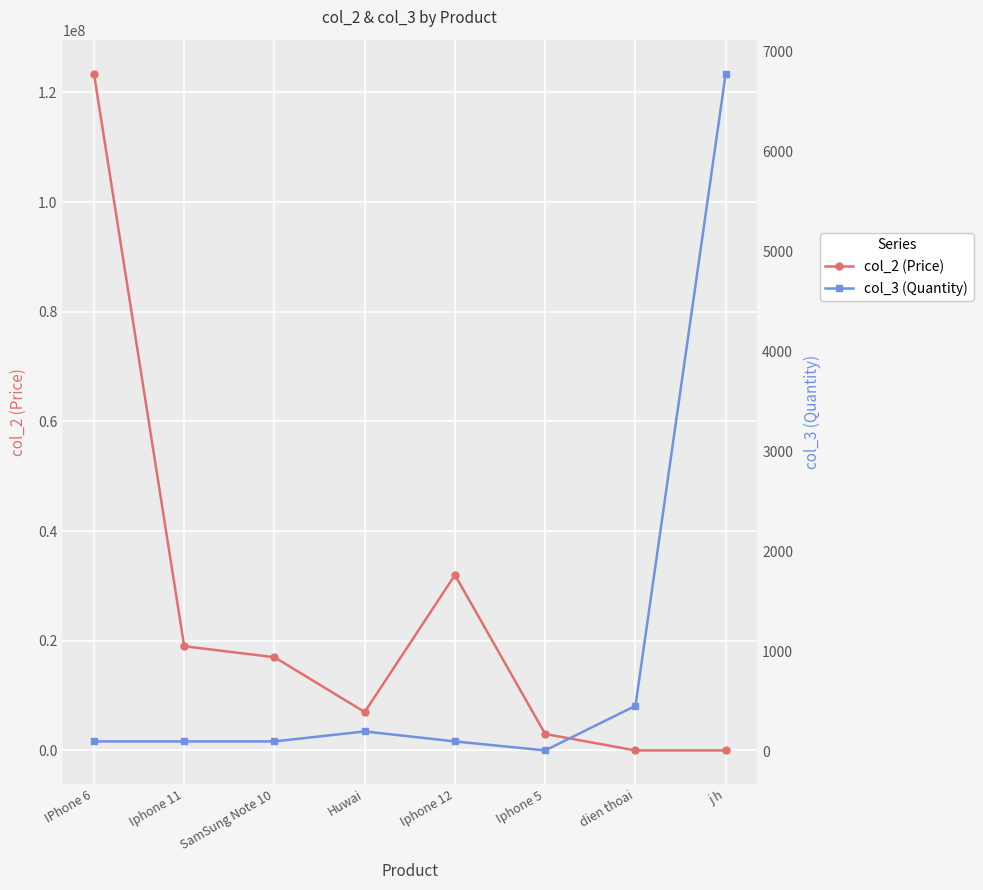

How many values in the col_2 (Price) series are below 17000000?

4